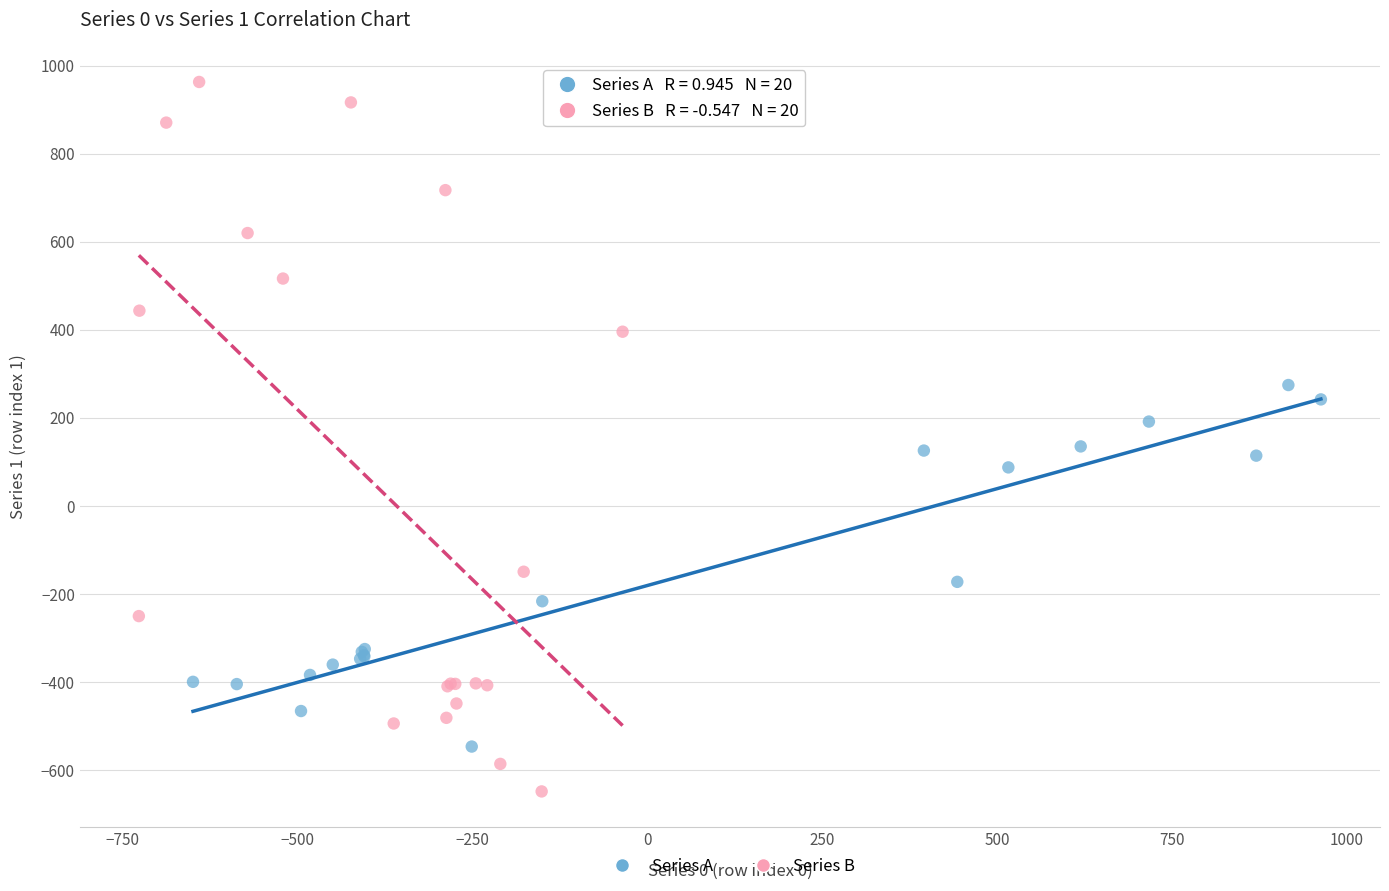

Which series has the largest Y range (max minus min)?

Series B